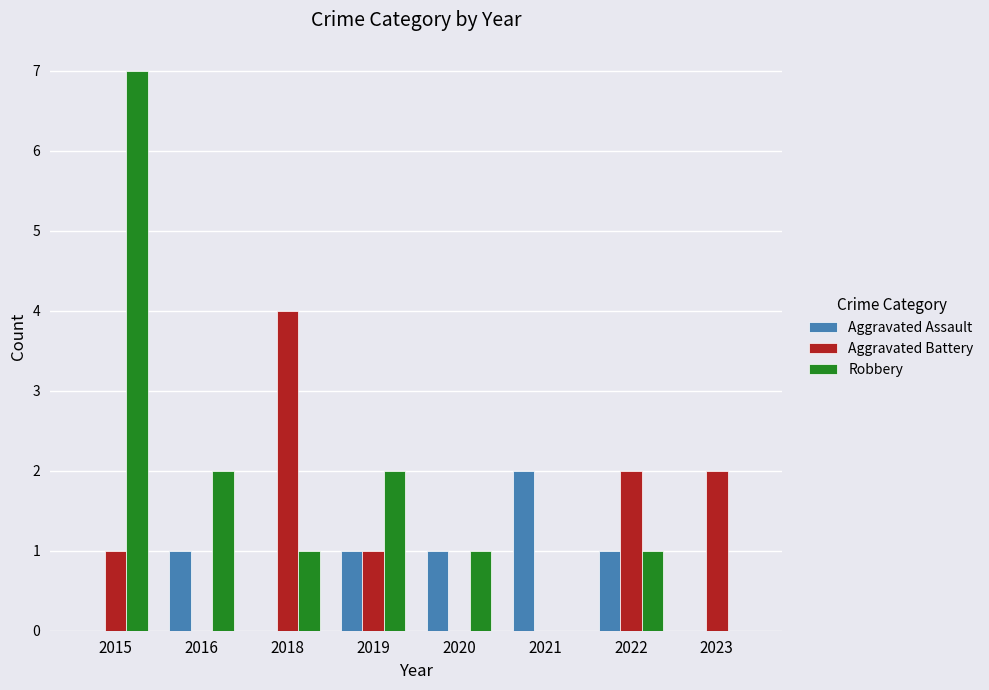

Count the number of categories in the chart.

8